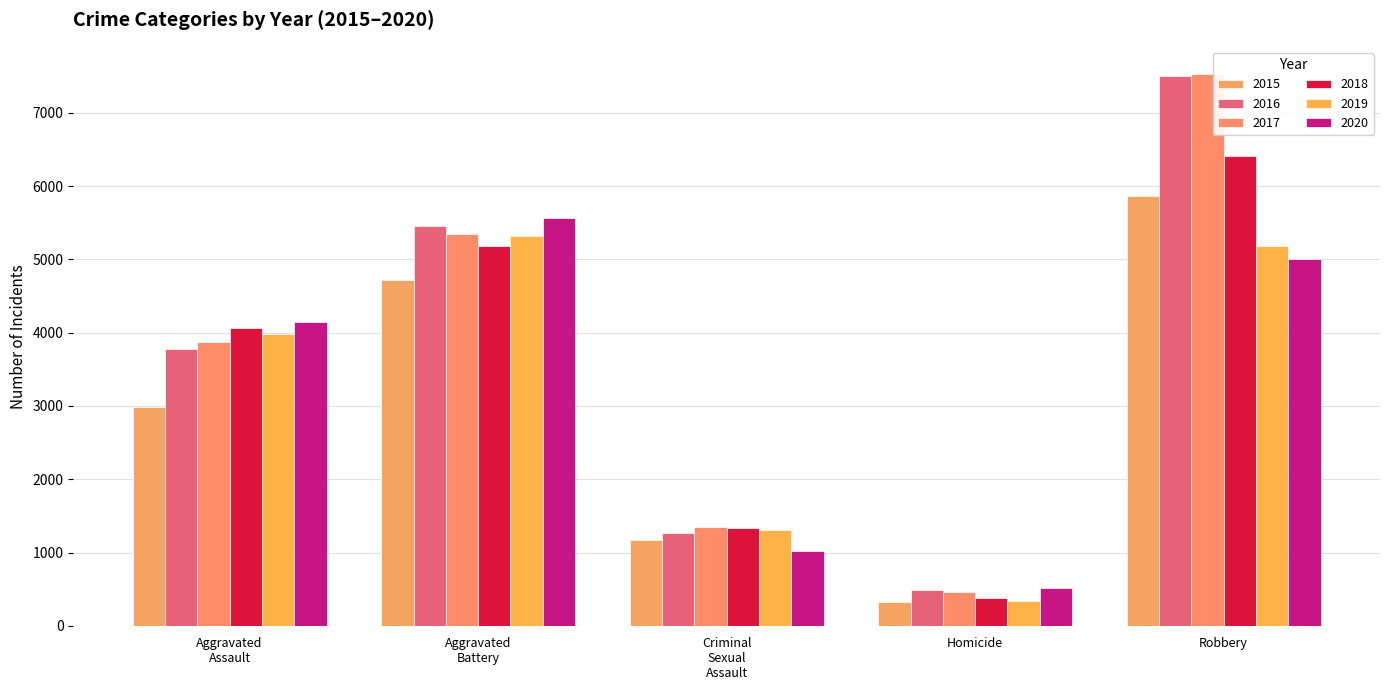

At how many categories does at least one series exceed 2854?

3